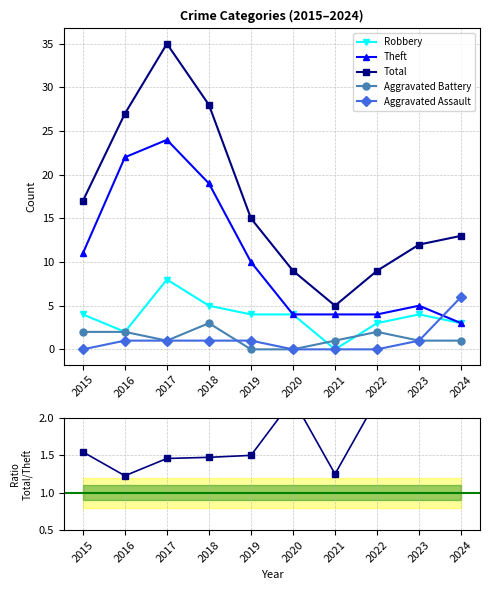

How many lines are shown in the chart?

6